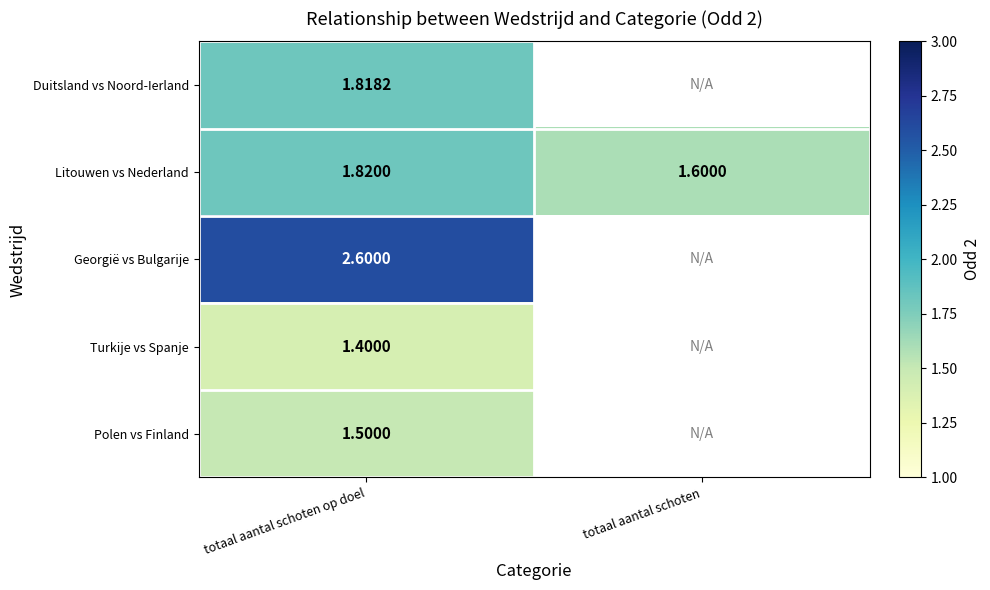

Which category has the lowest value in the Litouwen vs Nederland series?

totaal aantal schoten